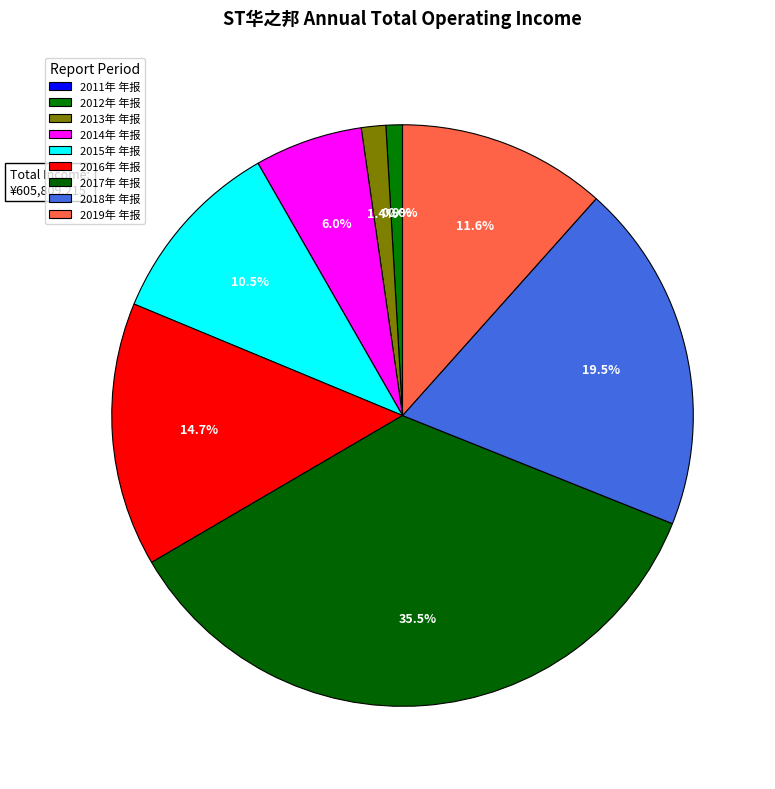

To the nearest percent, what is the average slice percentage?

11%